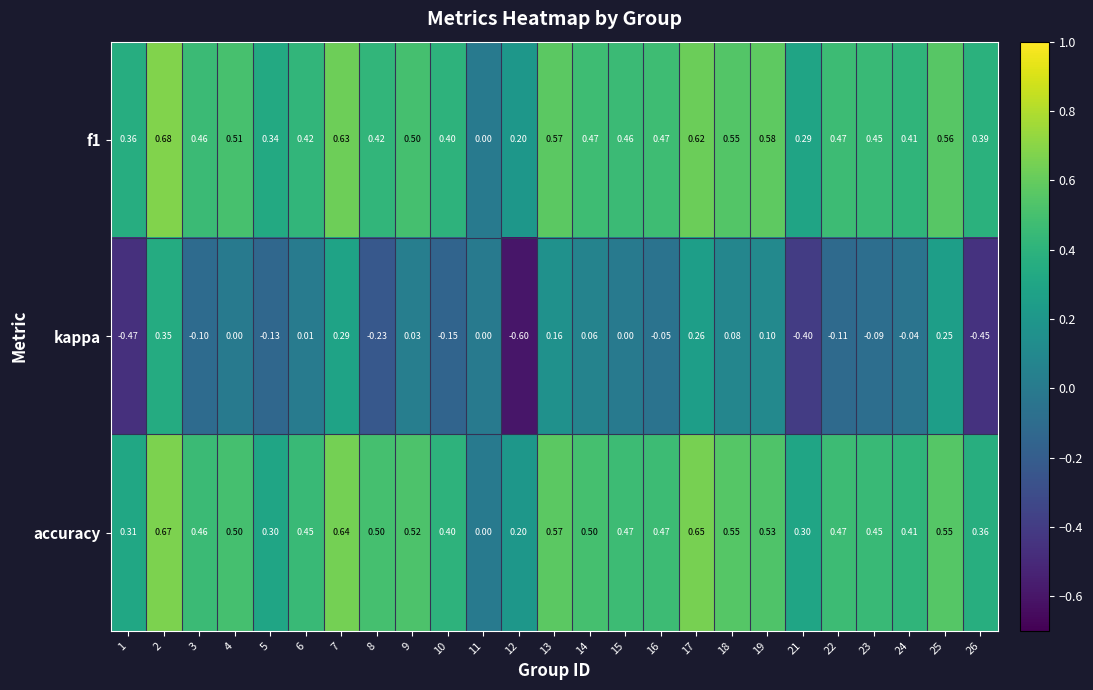

Which series has the largest range (max minus min)?

kappa